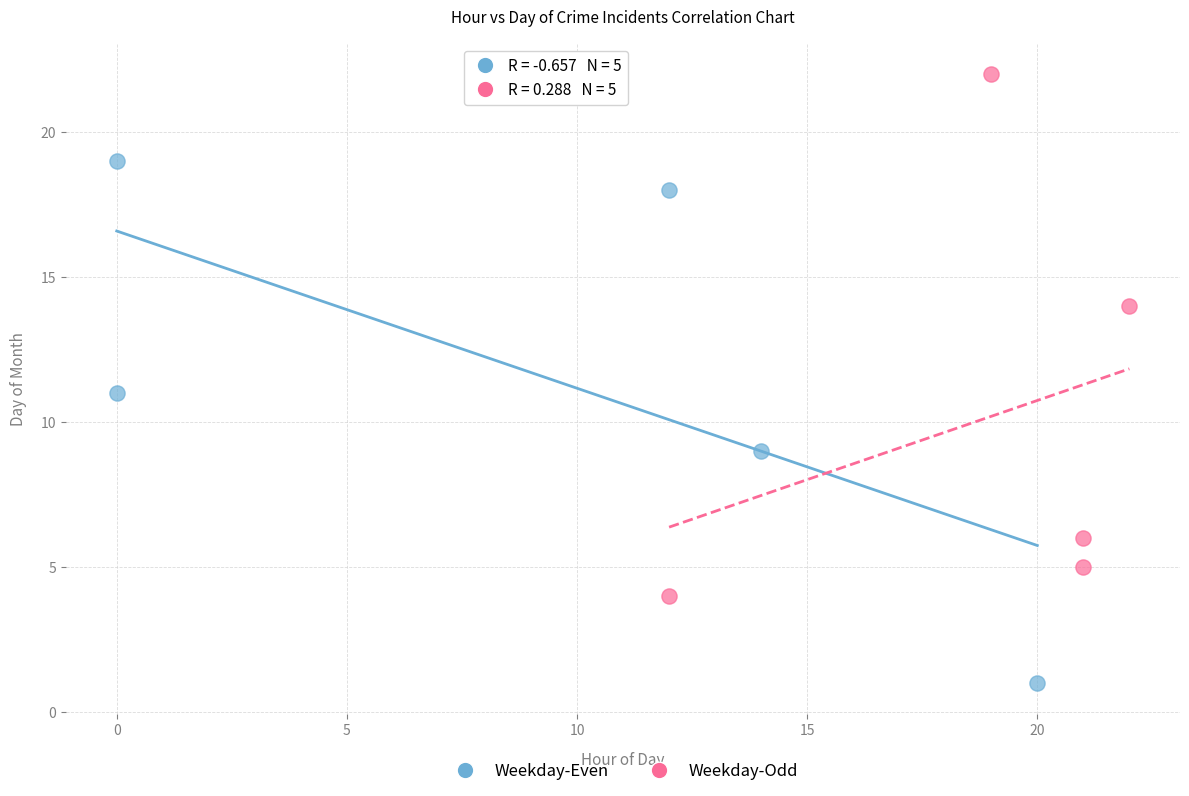

What are all the series names shown in the legend?

Weekday-Even, Weekday-Odd